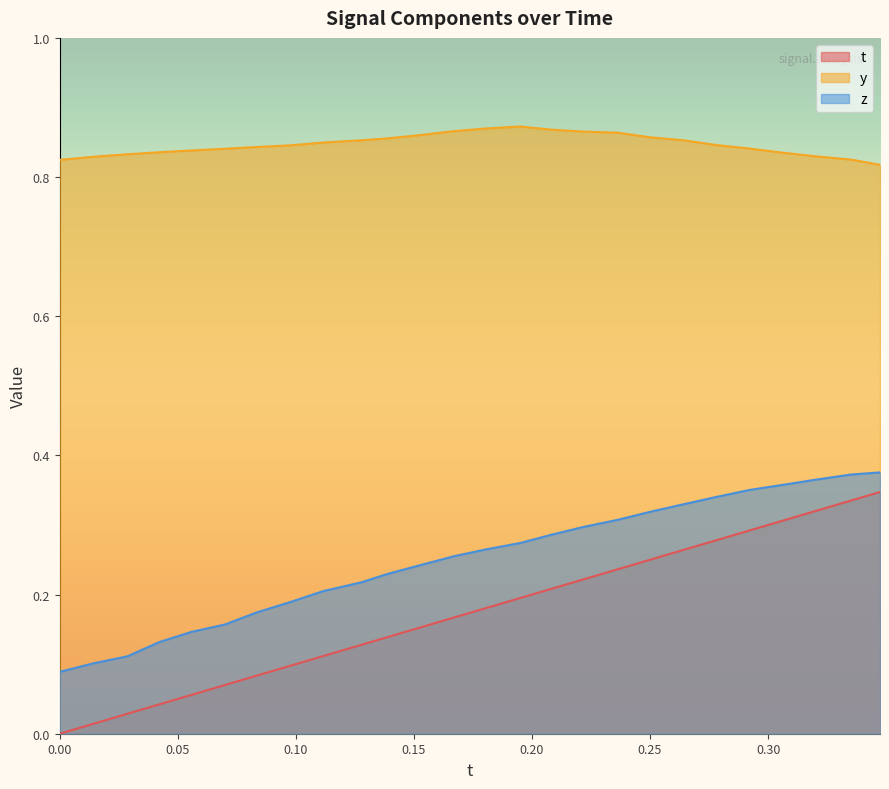

At how many categories does at least one series exceed 0?

26